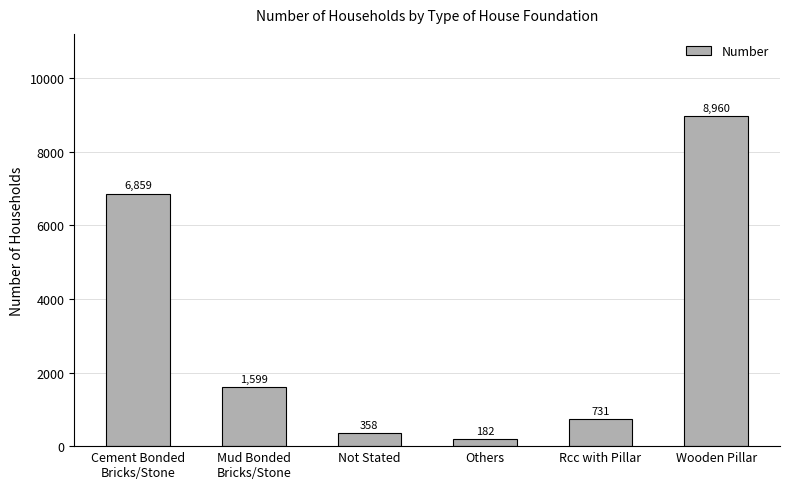

List the labels in order of value, largest first.

Wooden Pillar, Cement Bonded
Bricks/Stone, Mud Bonded
Bricks/Stone, Rcc with Pillar, Not Stated, Others